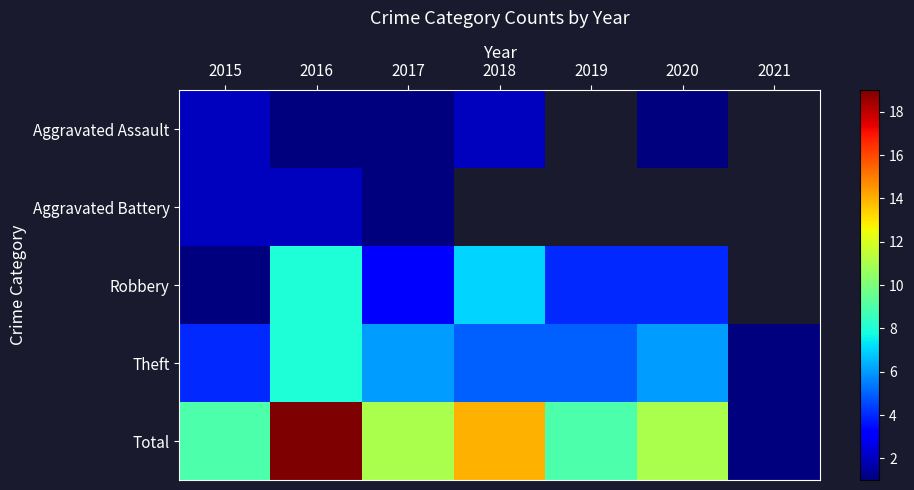

How many Aggravated Assault values are between 1 and 2?

5